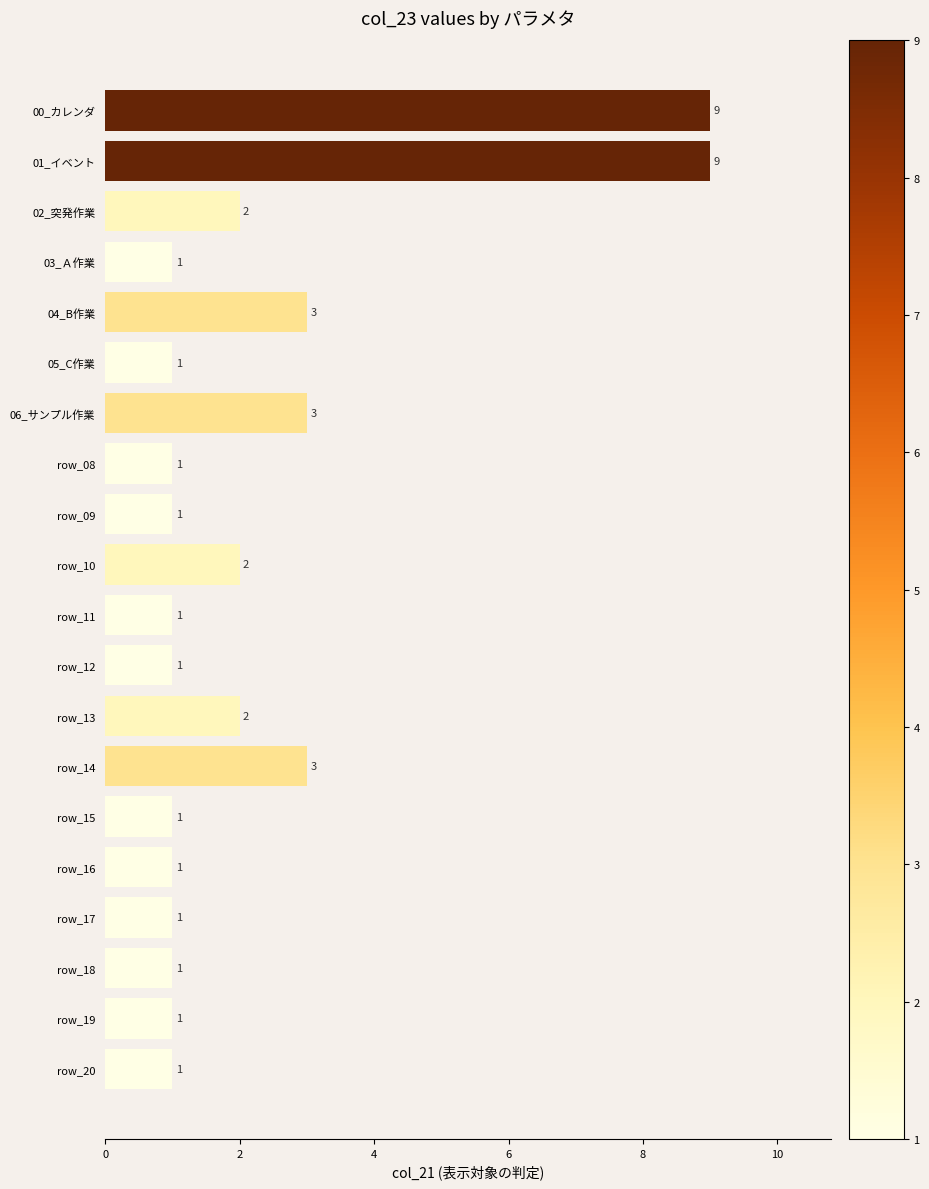

What is the difference between the second highest and second lowest values?

8